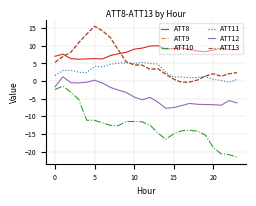

Is this an area chart (filled region under the line)?

No